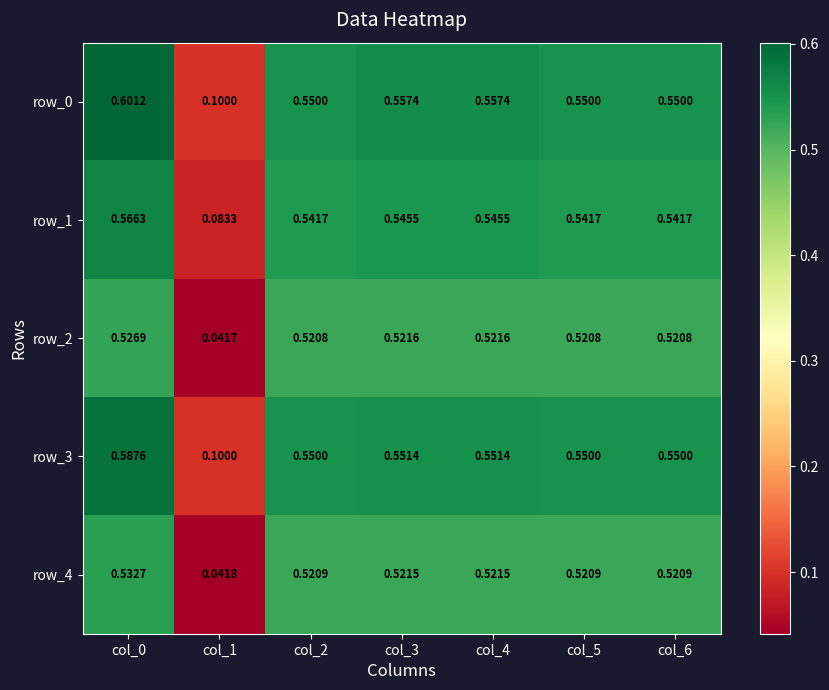

How many distinct data groups are displayed?

5